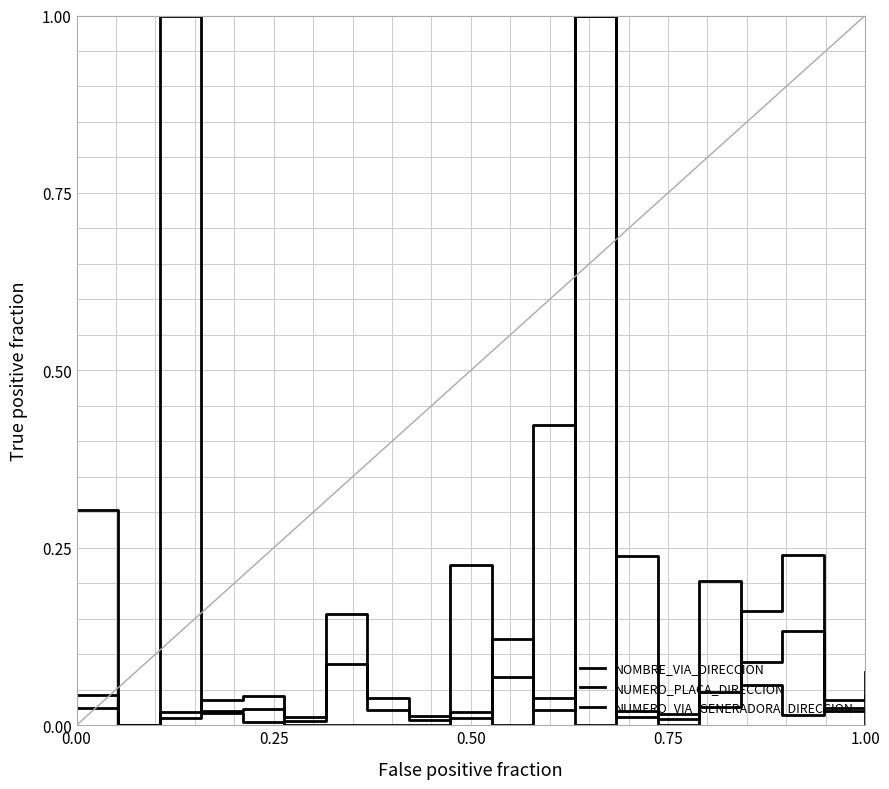

How many lines are shown in the chart?

3